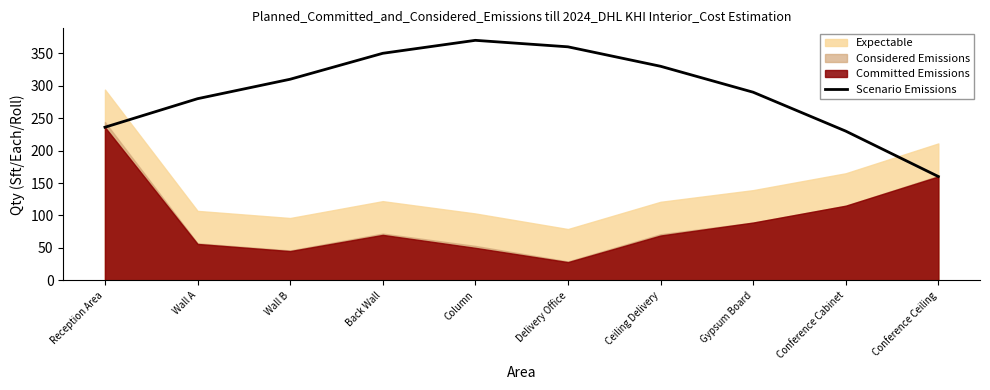

Is it true that Scenario Emissions equals 350 at Back Wall?

True